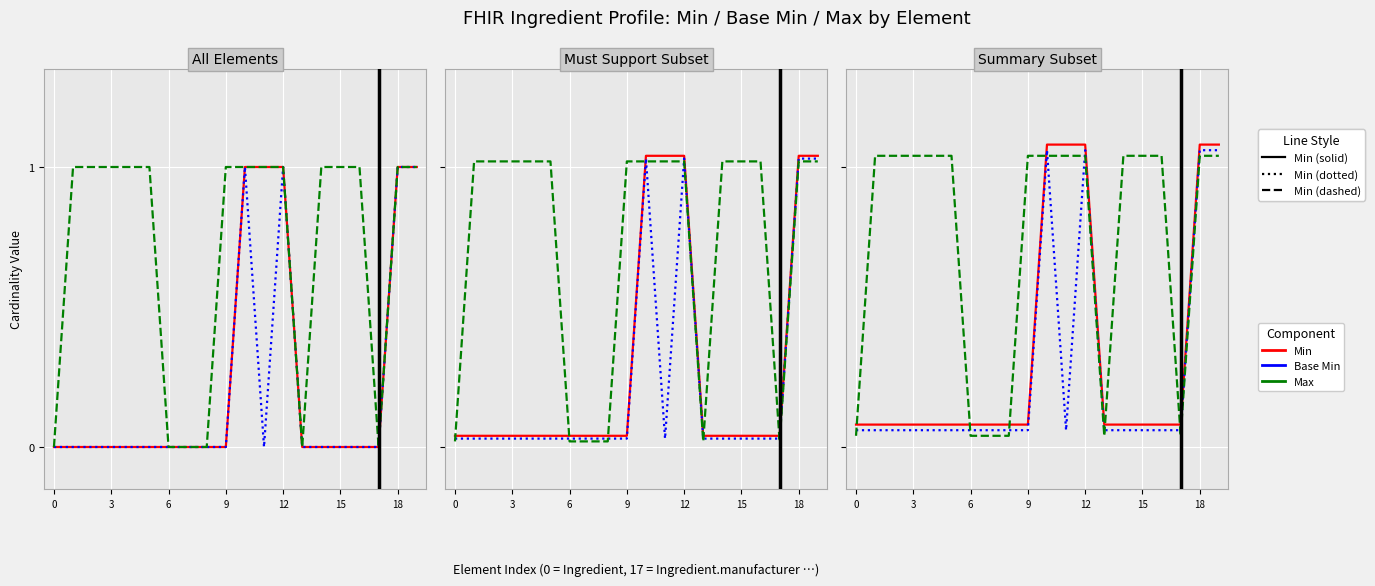

What is the label of the 7th point from the left?

6